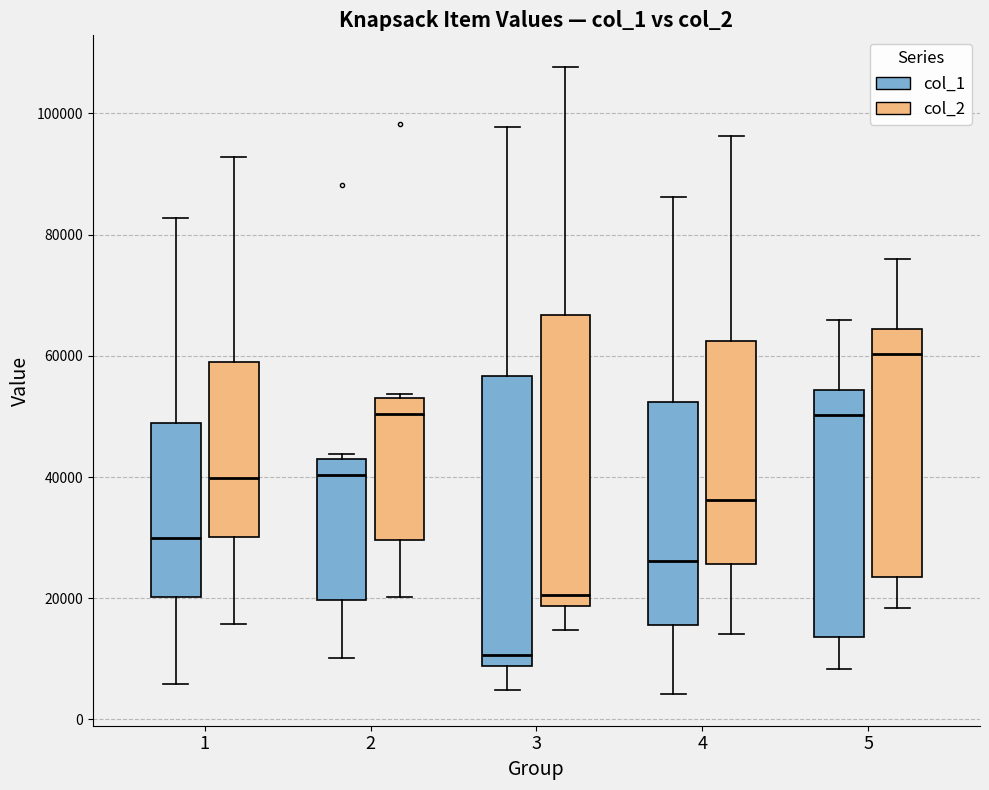

Where is the upper edge of the box for 2 (col_2) on the y-axis? The values are not printed on the chart, so give them approximately, as read against the axis.

54000